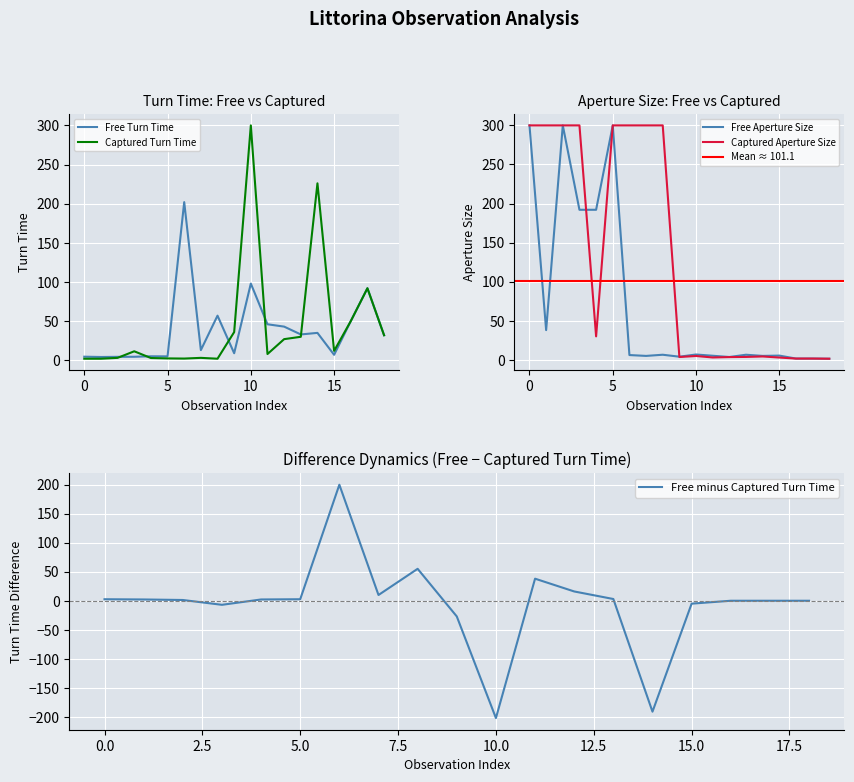

Is it true that Free Turn Time equals 160.9 at 10?

False